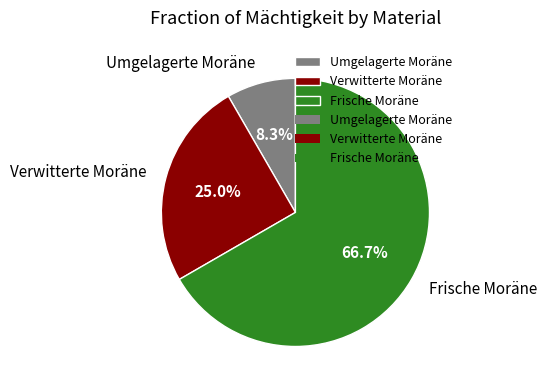

What is the total percentage of Frische Moräne and Umgelagerte Moräne?

75.0%